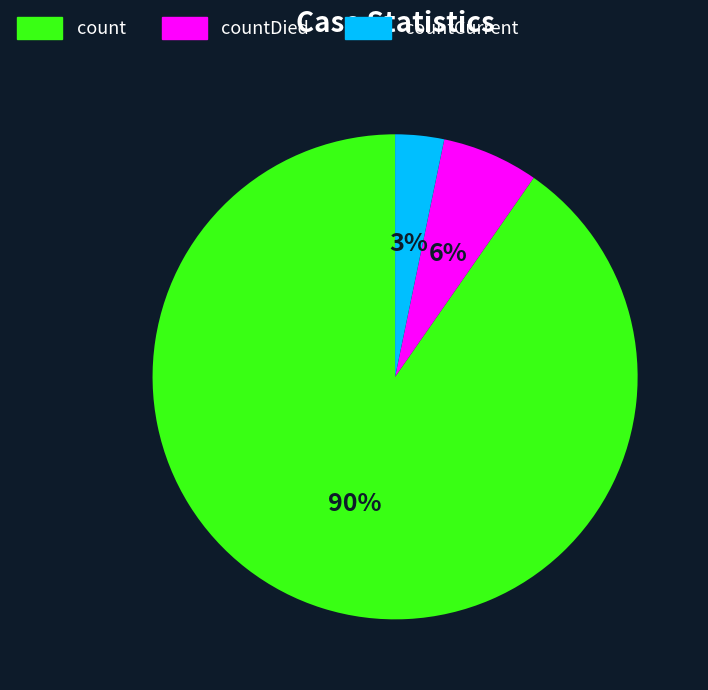

To the nearest percent, what is the average slice percentage?

33%